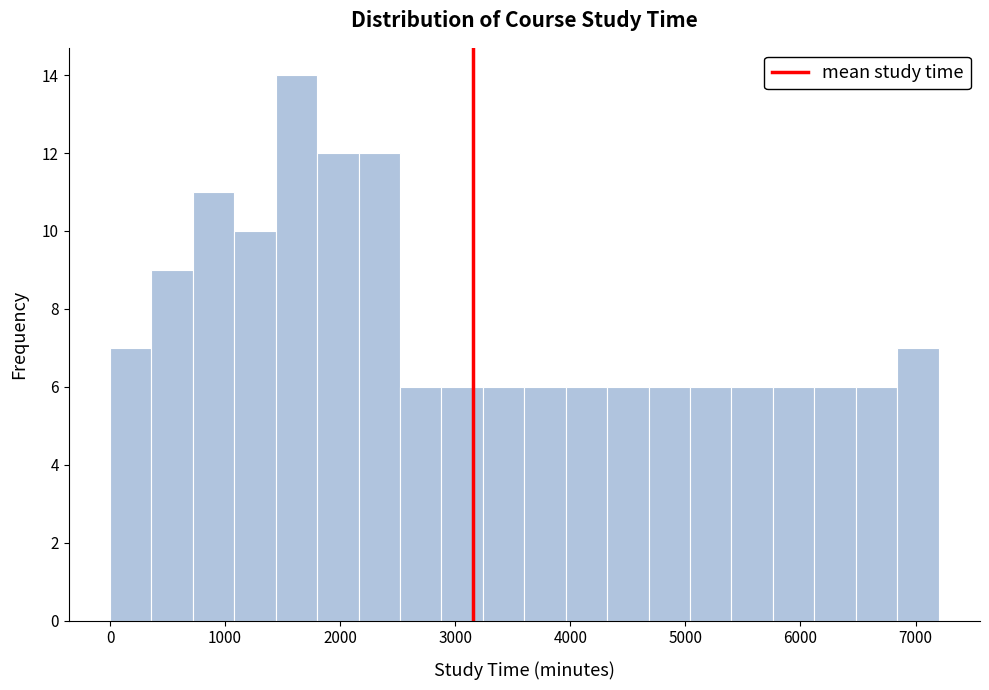

Read against the x-axis, roughly where is the centre of the tallest bar?

1600